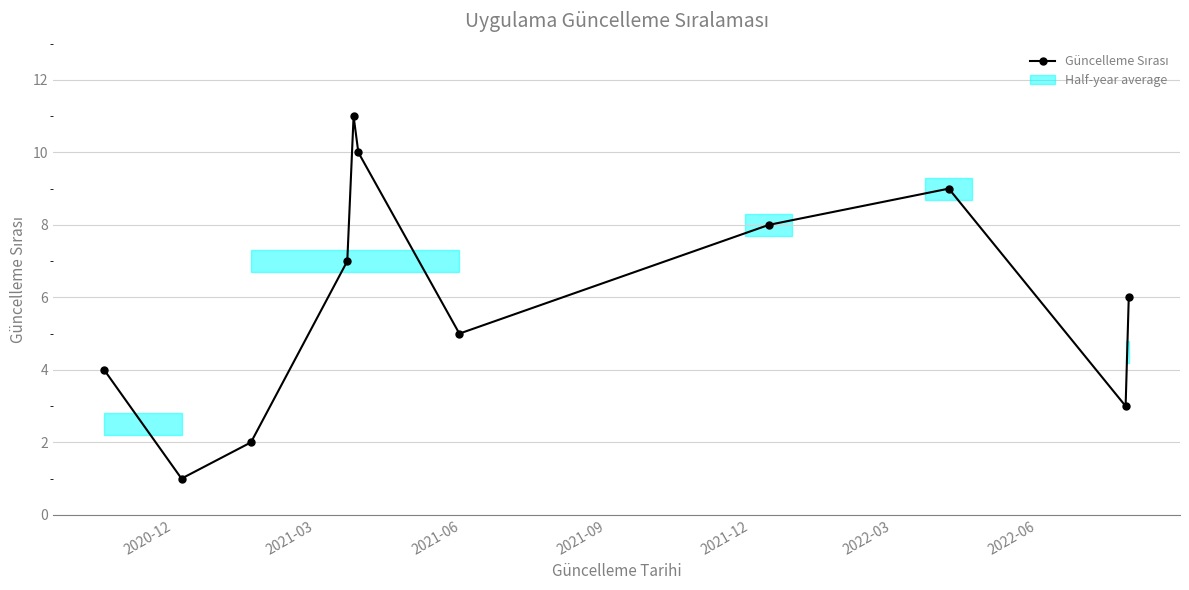

Reading right to left, what are all the values shown in this chart?

6	3	9	8	5	10	11	7	2	1	4